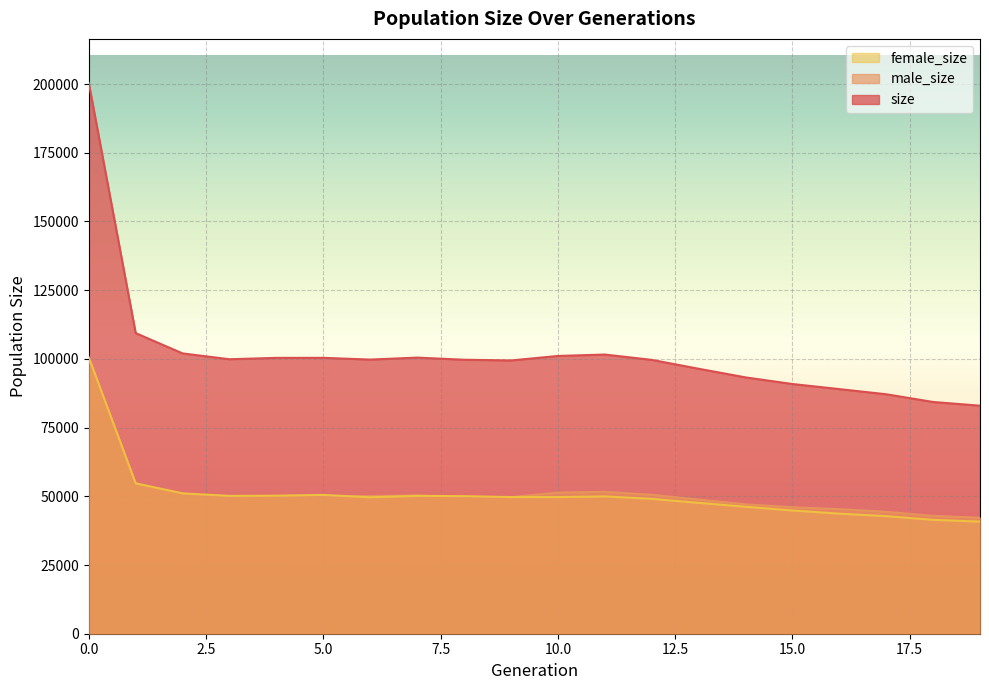

Which label corresponds to the smallest value in the chart?

19